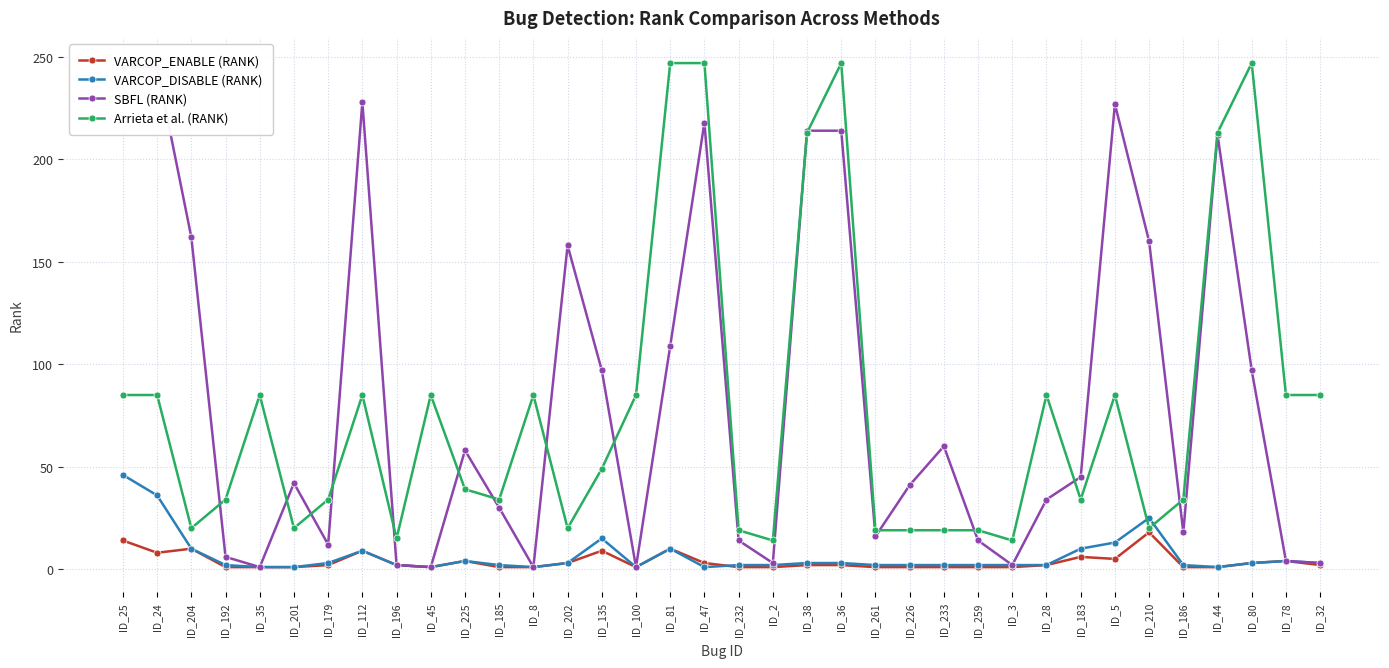

Reading left to right, what are all the values shown in this chart?

VARCOP_ENABLE (RANK): 14	8	10	1	1	1	2	9	2	1	4	1	1	3	9	1	10	3	1	1	2	2	1	1	1	1	1	2	6	5	18	1	1	3	4	2
VARCOP_DISABLE (RANK): 46	36	10	2	1	1	3	9	2	1	4	2	1	3	15	1	10	1	2	2	3	3	2	2	2	2	2	2	10	13	25	2	1	3	4	3
SBFL (RANK): 245	245	162	6	1	42	12	228	2	1	58	30	1	158	97	1	109	218	14	3	214	214	16	41	60	14	2	34	45	227	160	18	212	97	4	3
Arrieta et al. (RANK): 85	85	20	34	85	20	34	85	15	85	39	34	85	20	49	85	247	247	19	14	213	247	19	19	19	19	14	85	34	85	20	34	213	247	85	85